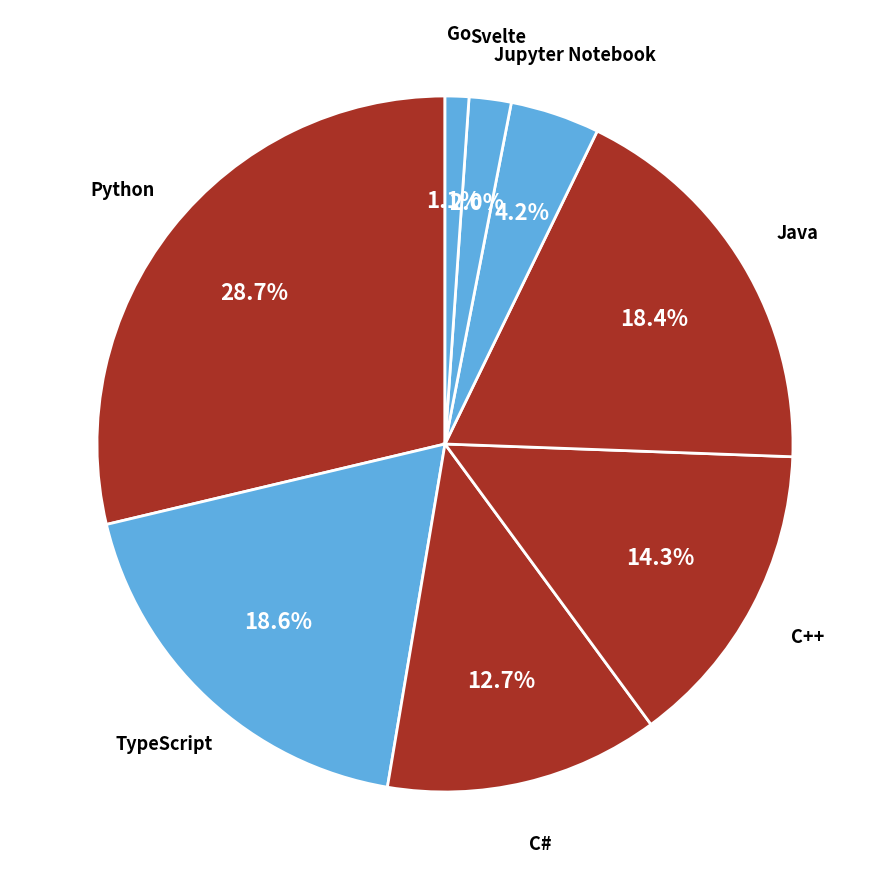

To the nearest percent, what percentage of the pie is Python?

29%